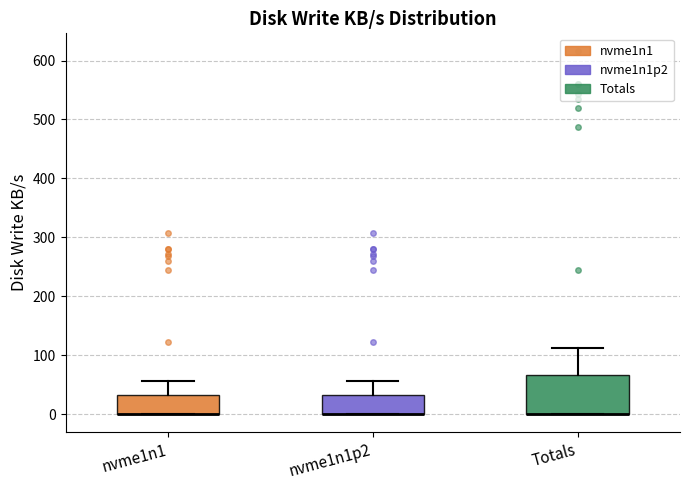

Which box is the tallest, from its lower edge to its upper edge?

Totals